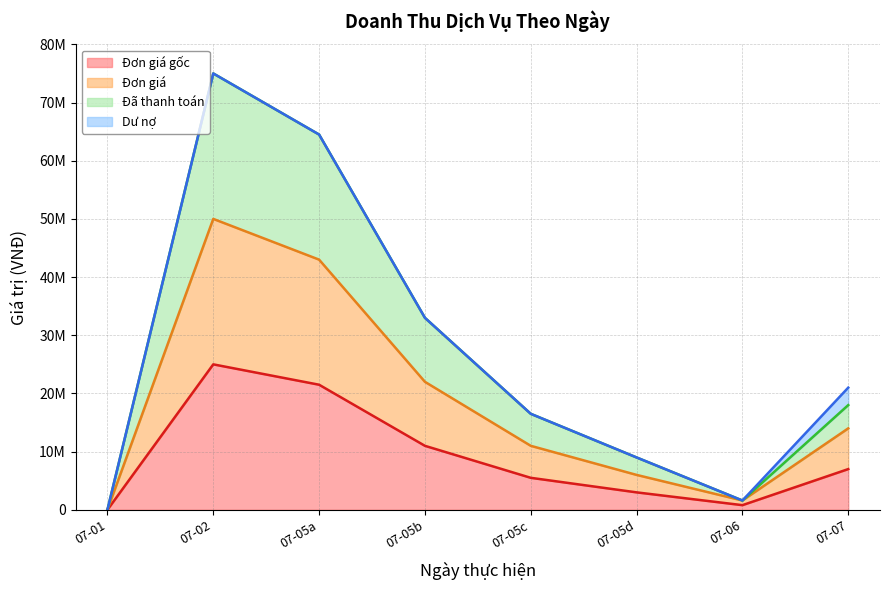

Where does the Đã thanh toán series first go above 18000000?

07-02